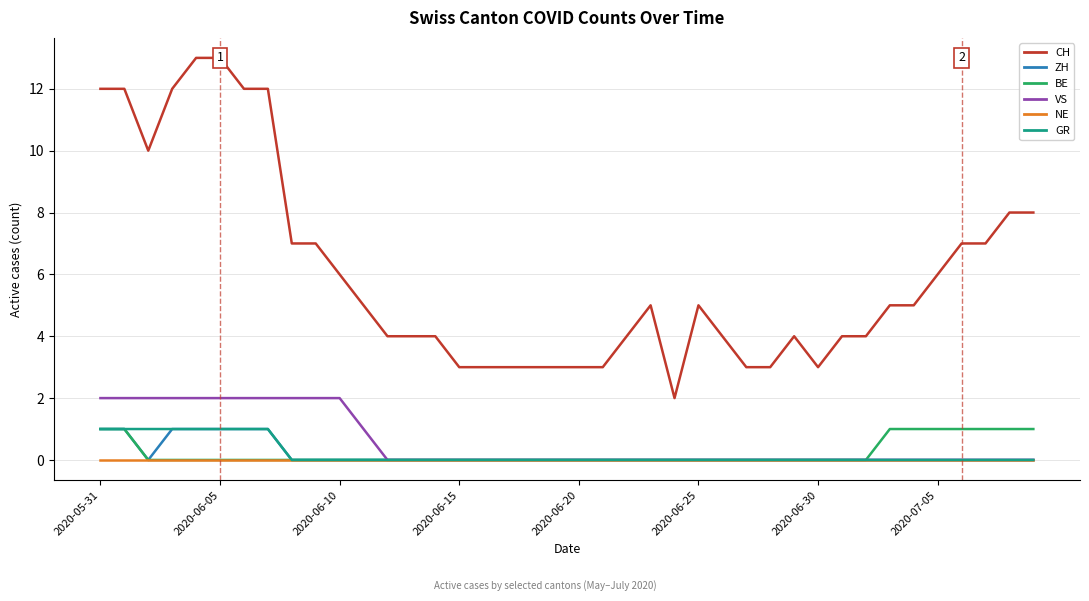

True or false: CH and VS cross at least once.

False